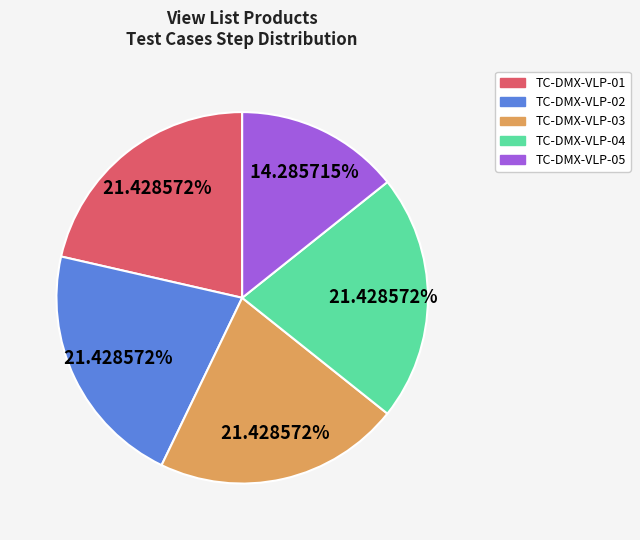

What percentage is the TC-DMX-VLP-01 slice, to the nearest percent?

21%